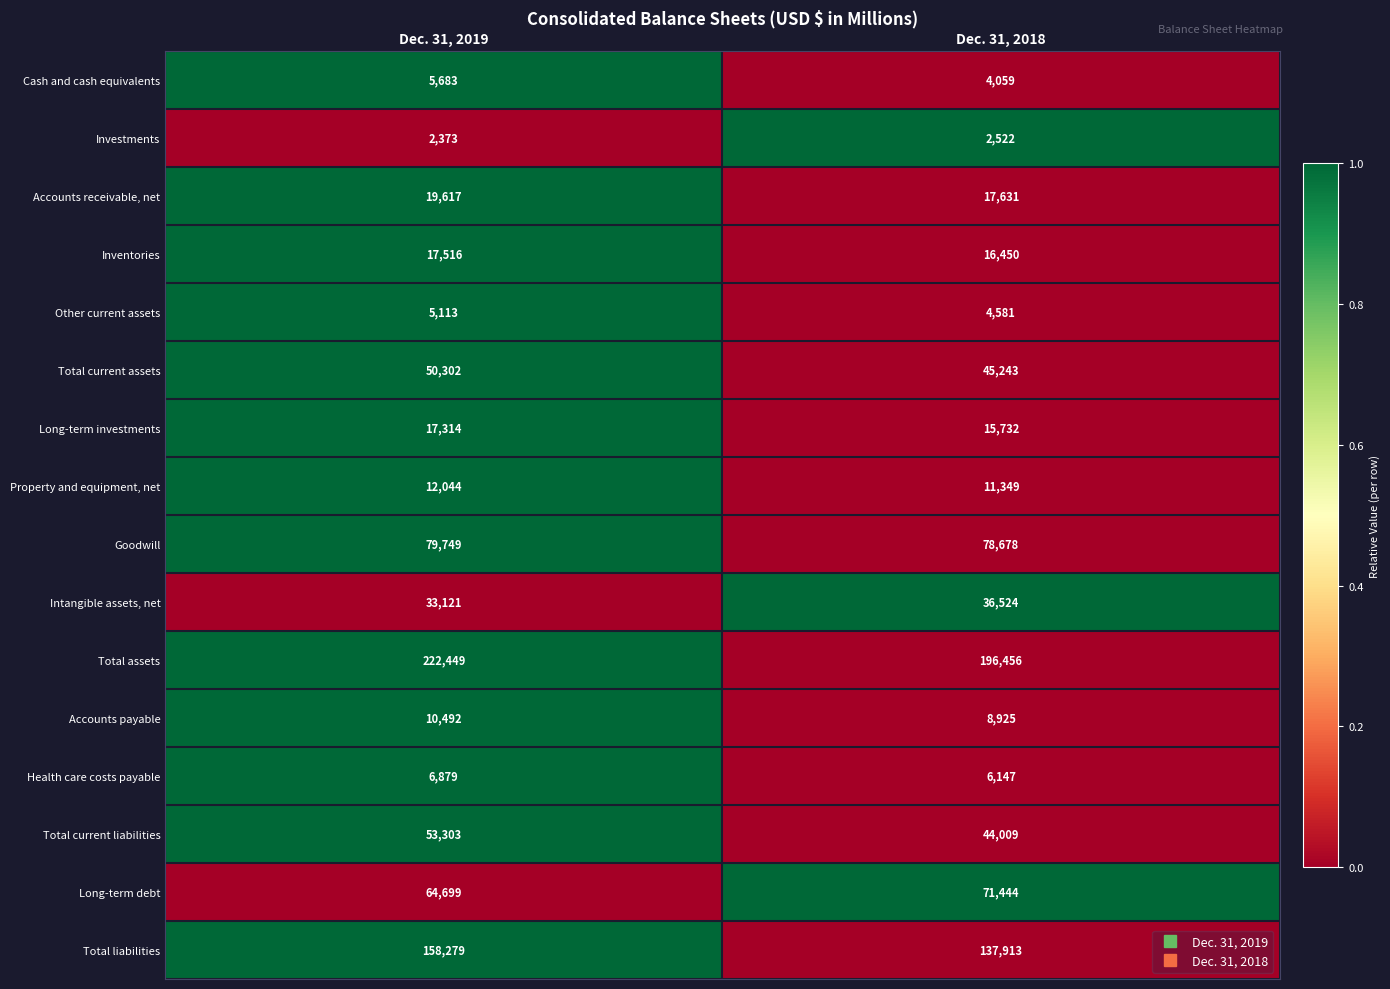

What is the average value of the Cash and cash equivalents series?

4871